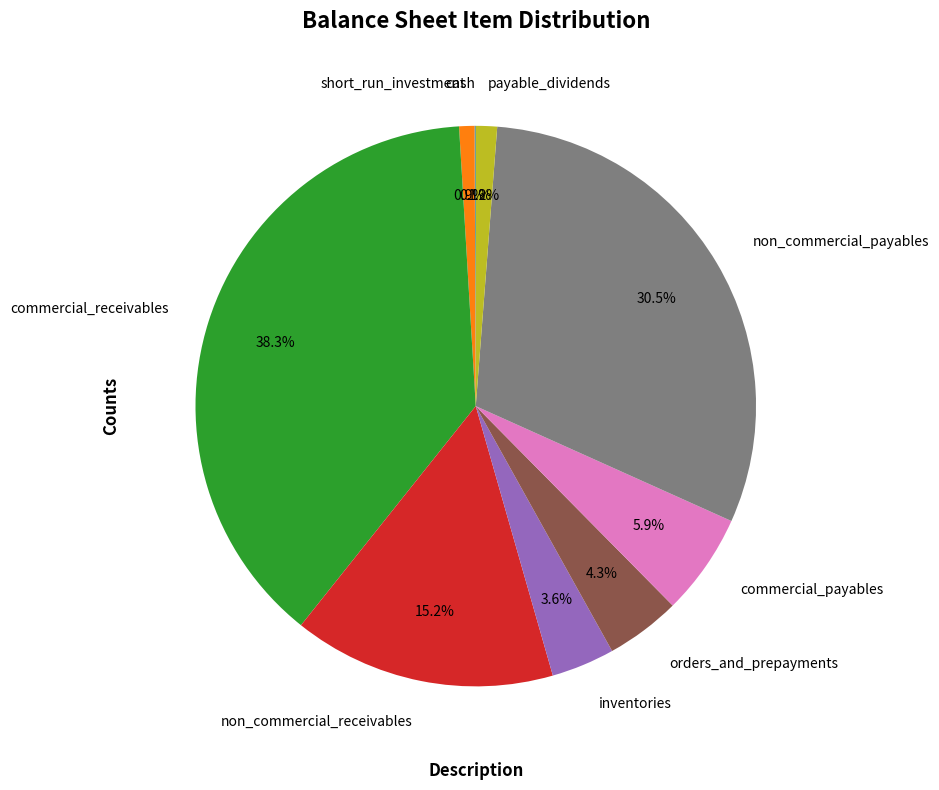

Approximately how many times larger is the value at short_run_investment compared to inventories?

0.2